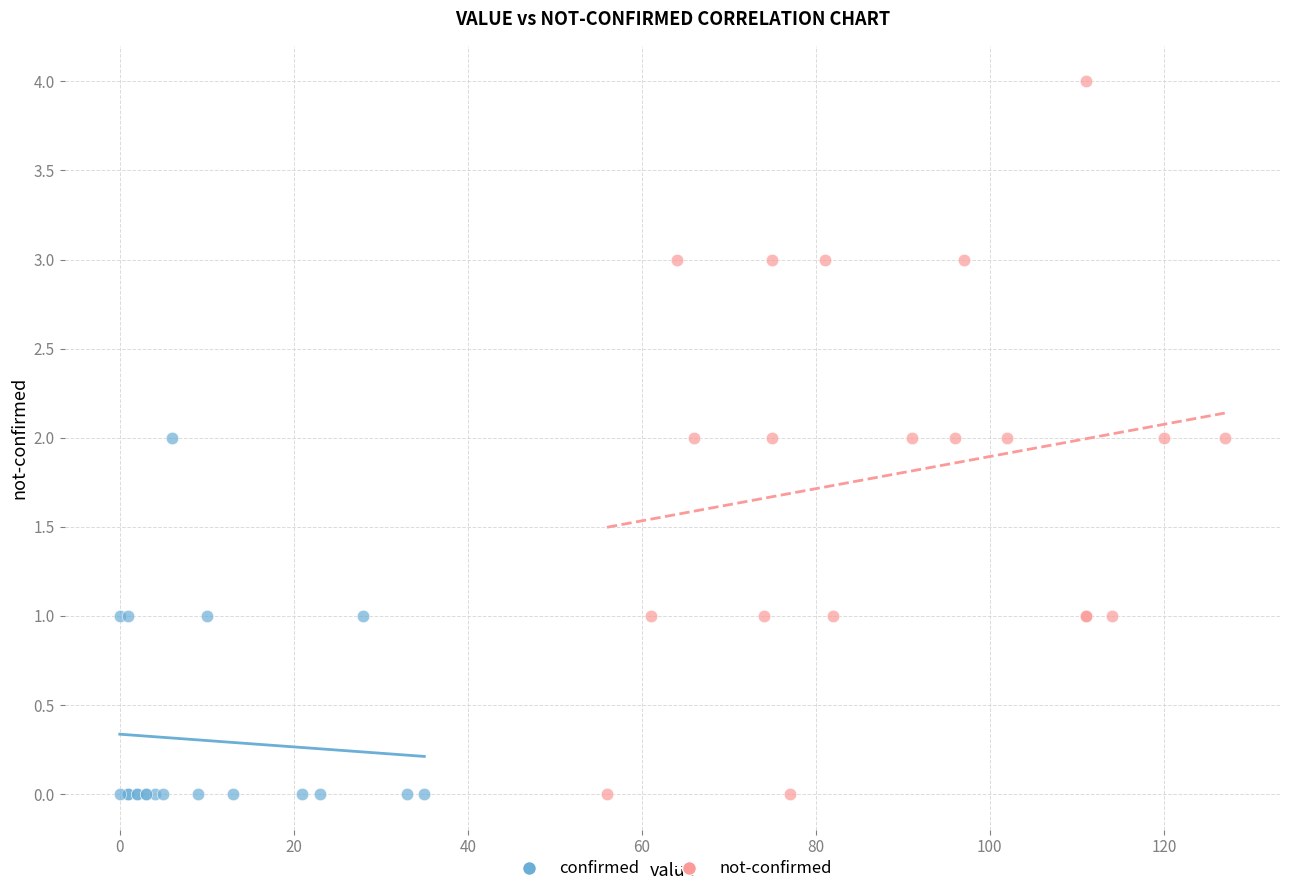

Which series has the widest spread of Y values?

not-confirmed